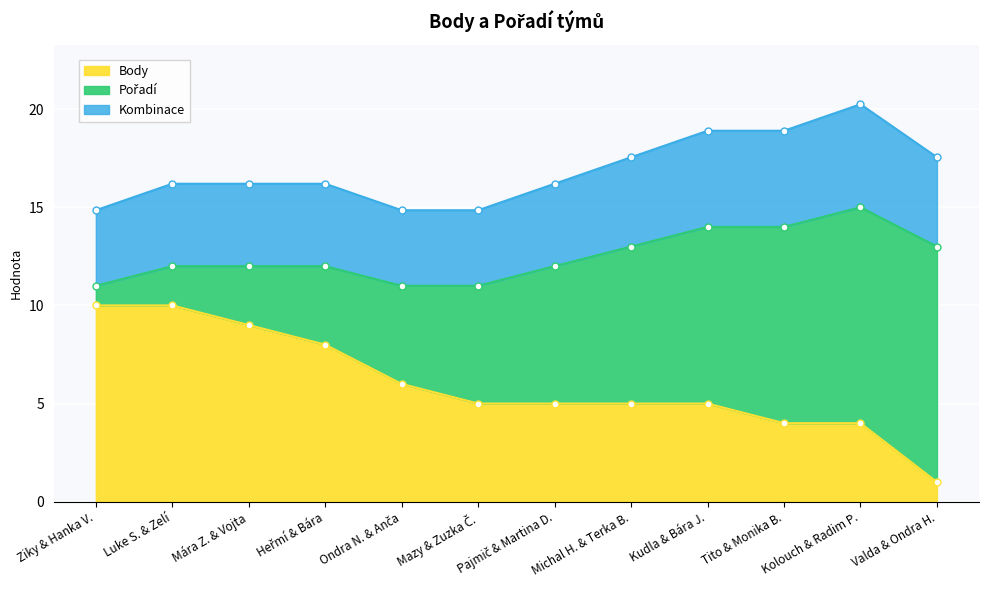

Reading left to right, list all the values displayed in this chart.

10	10	9	8	6	5	5	5	5	4	4	1